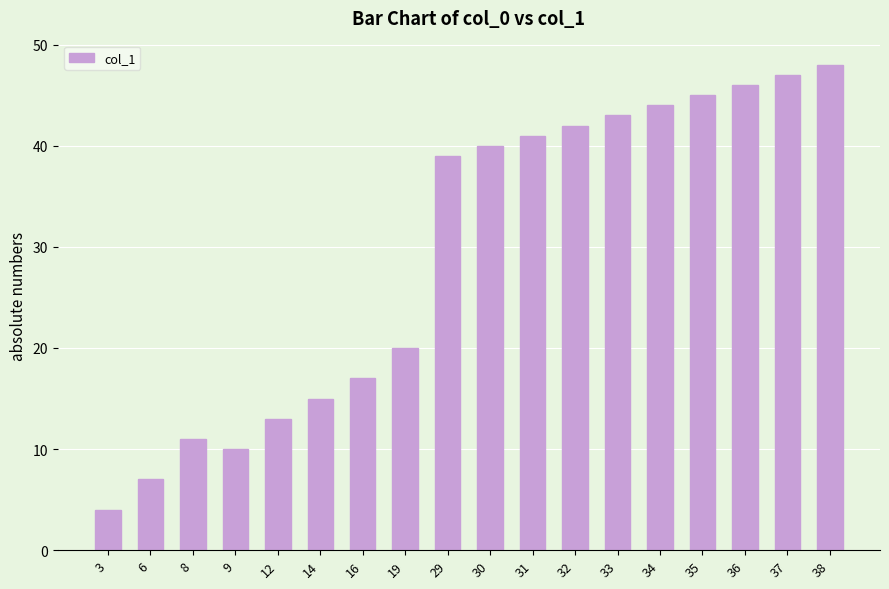

How many values are below 40?

9